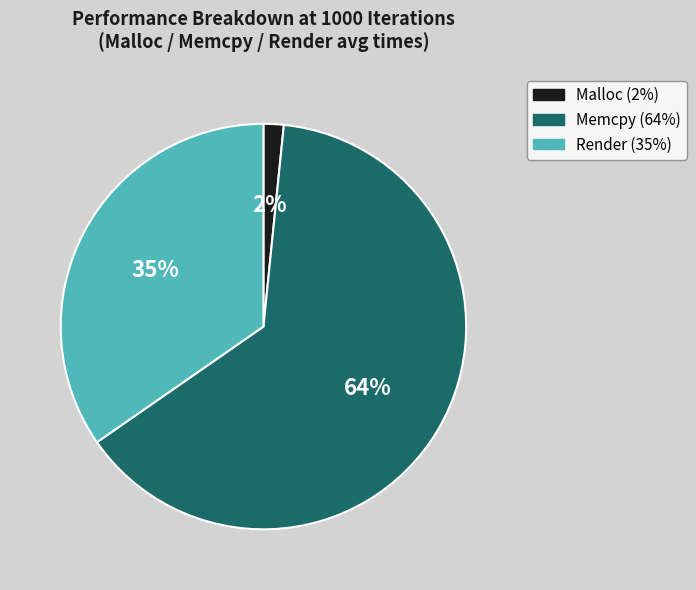

True or false: Memcpy accounts for 49% of the total.

False